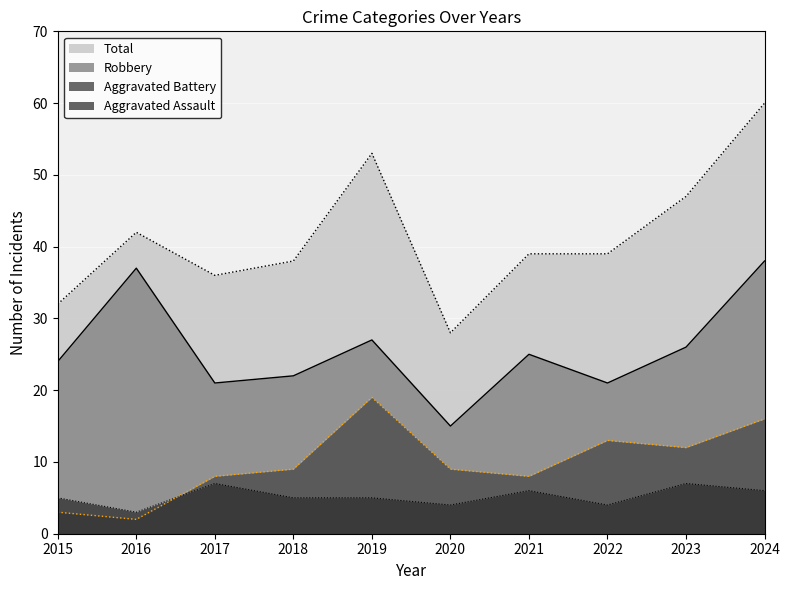

True or false: Total and Aggravated Battery intersect in this chart.

False